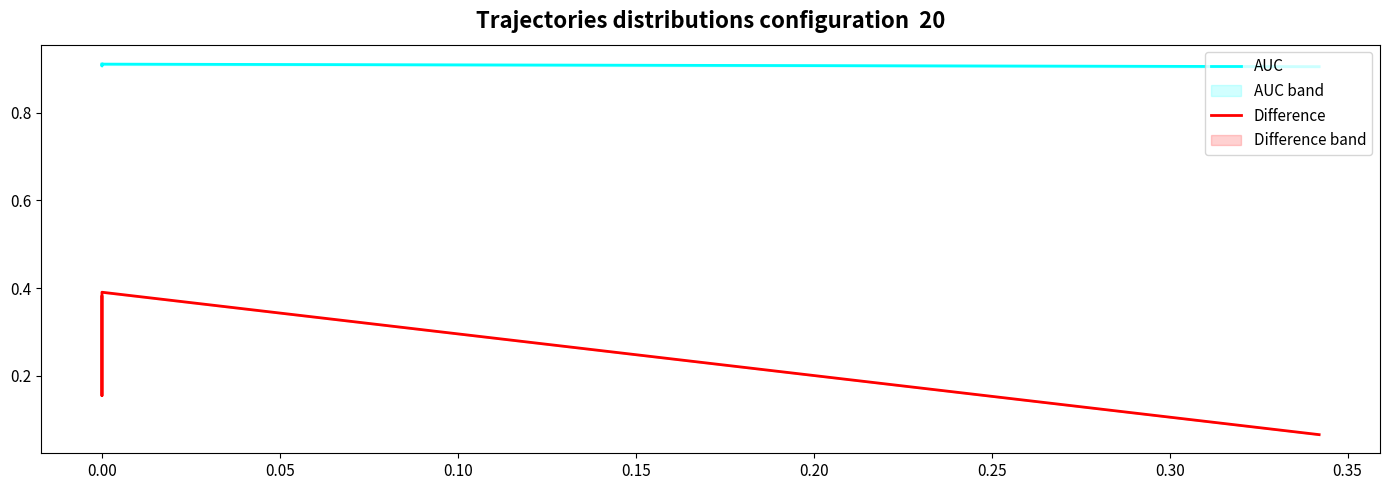

Reading left to right, extract all data points from this chart.

AUC: 0.9	0.9	0.9	0.9
Difference: 0.4	0.2	0.4	0.1